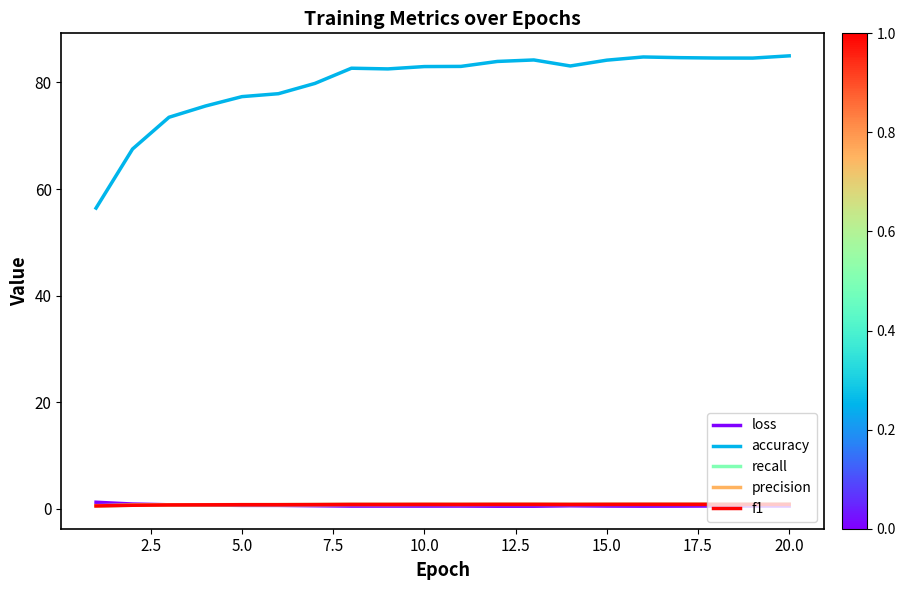

True or false: f1 and accuracy cross at least once.

False